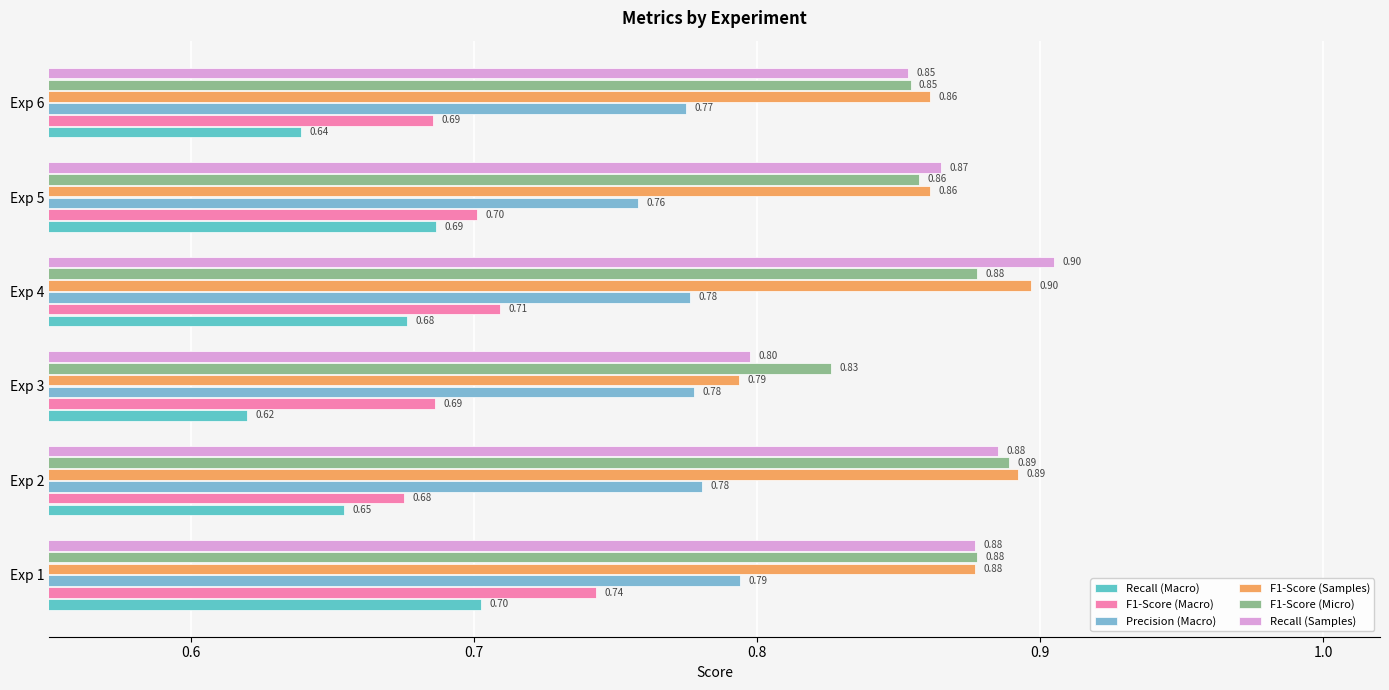

What is the maximum value shown in the chart?

0.9